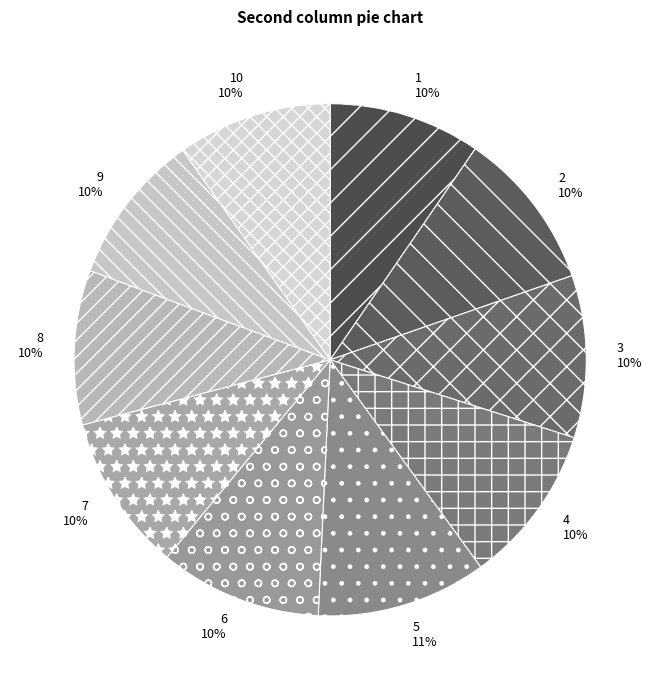

Is it true that 5 is 11% of the pie?

True